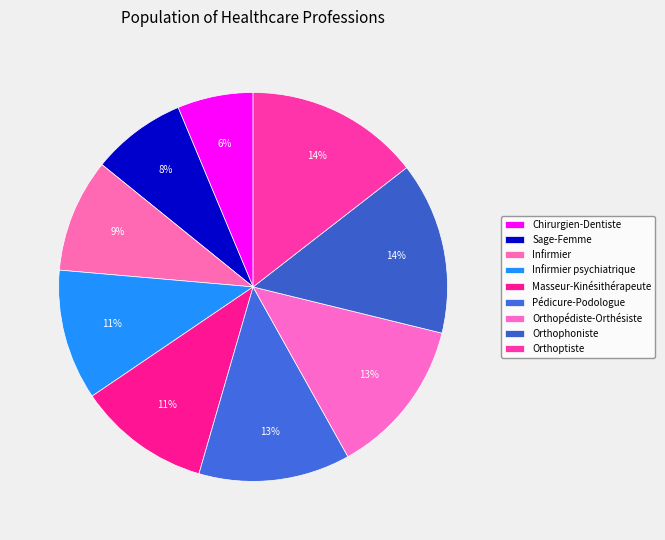

What is the smallest slice in the pie chart?

Chirurgien-Dentiste